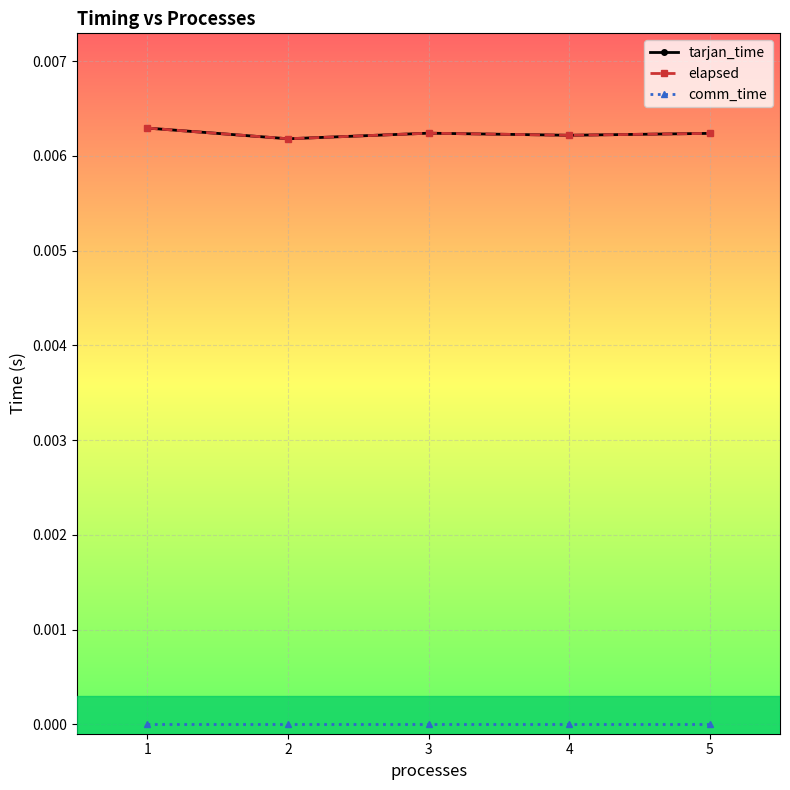

Does the chart have visible grid lines?

Yes